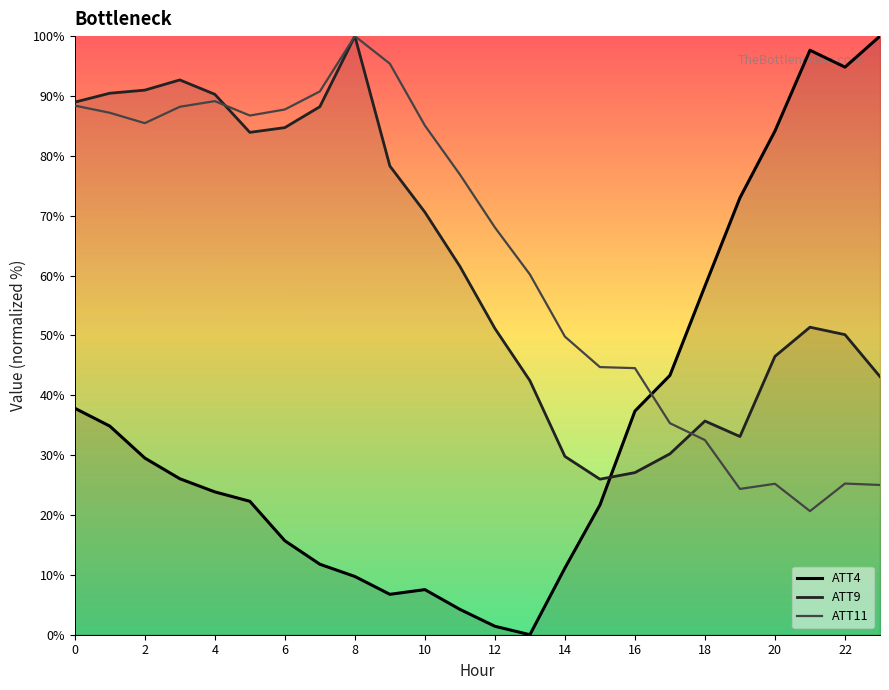

How many intersections are there between ATT4 and ATT9?

1